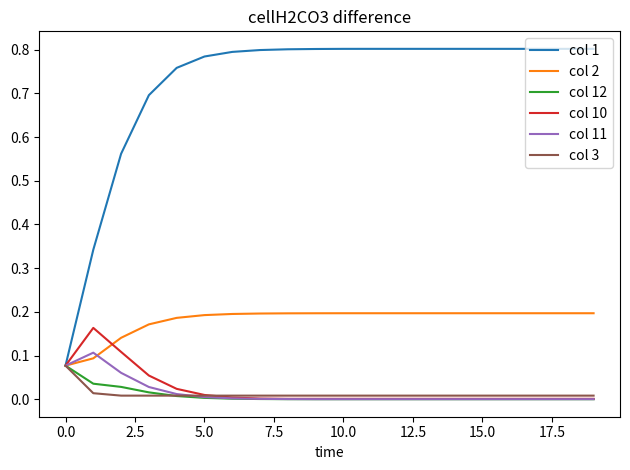

Which series has the largest total across all categories?

col 1